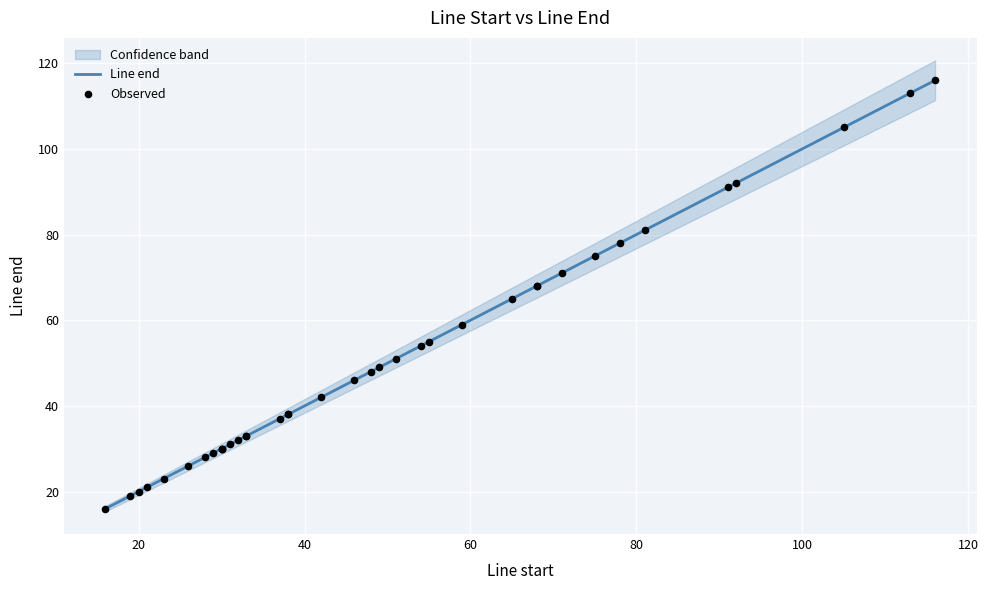

Is the value of Line end at 22 greater than the value of Observed at 17?

Yes